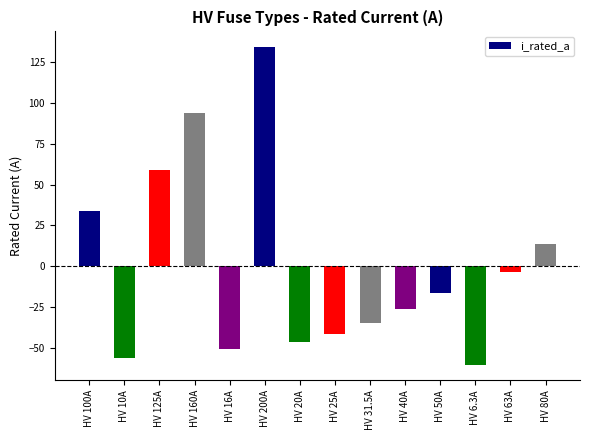

Rank the categories by value from lowest to highest.

HV 6.3A, HV 10A, HV 16A, HV 20A, HV 25A, HV 31.5A, HV 40A, HV 50A, HV 63A, HV 80A, HV 100A, HV 125A, HV 160A, HV 200A